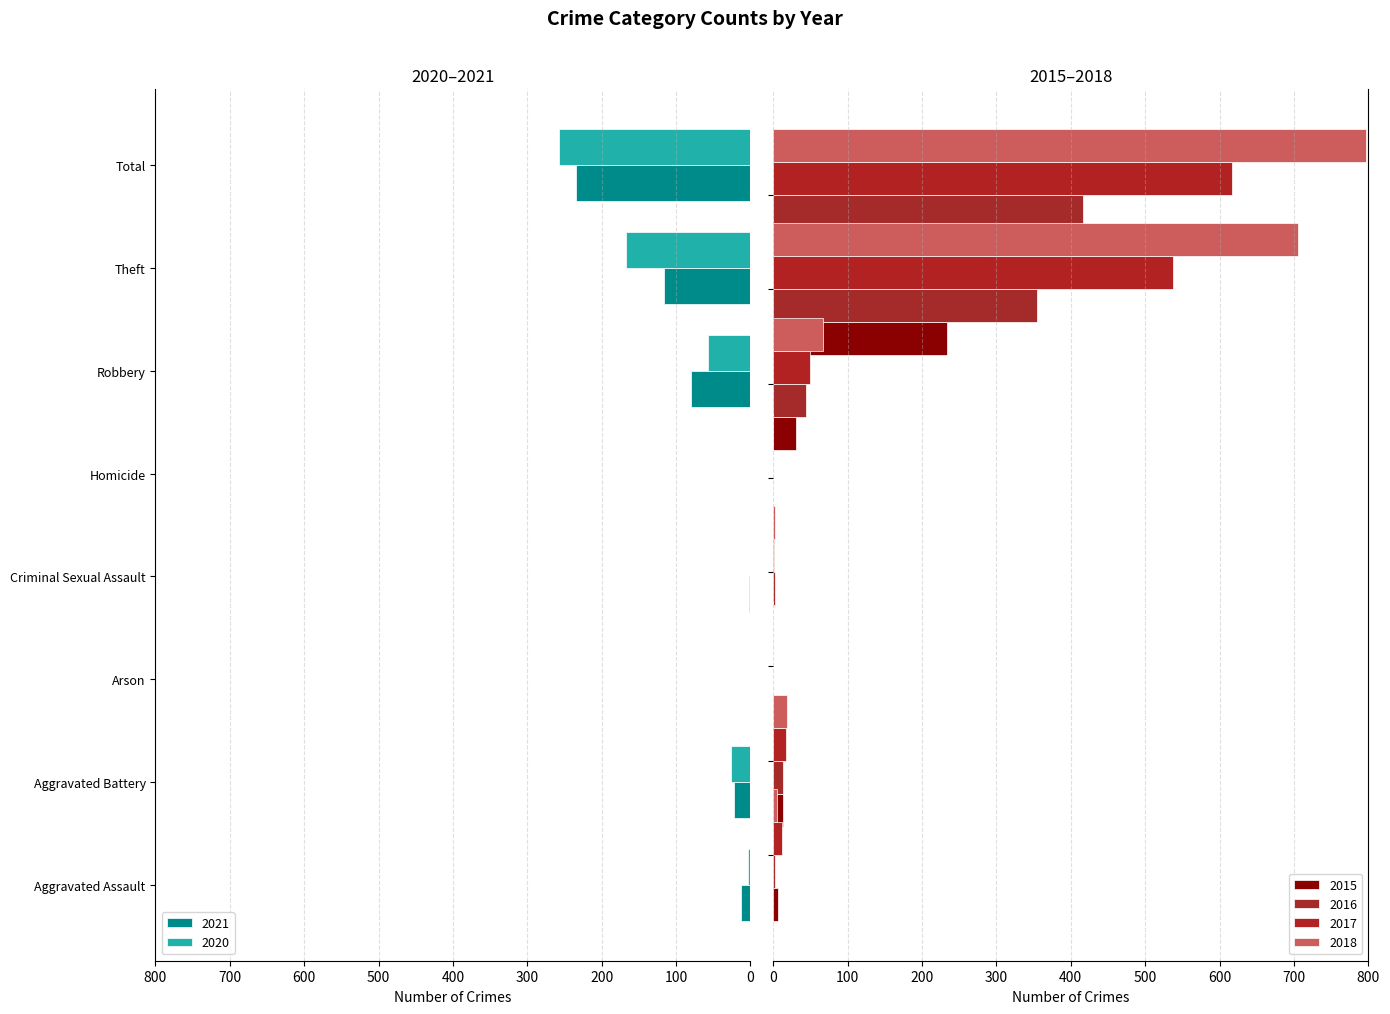

At which label does 2015 reach its peak?

Total